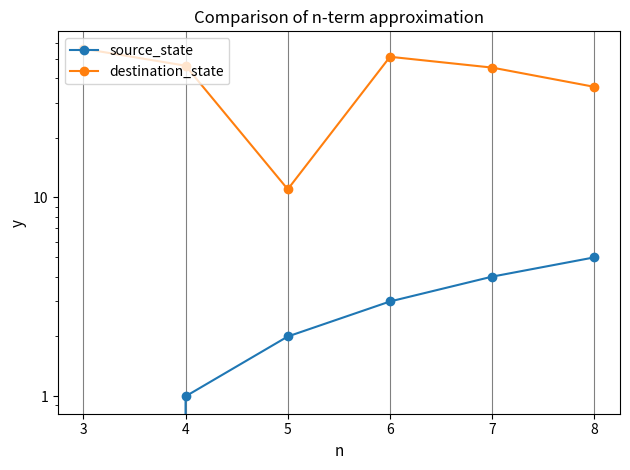

Which series has the largest range (max minus min)?

destination_state